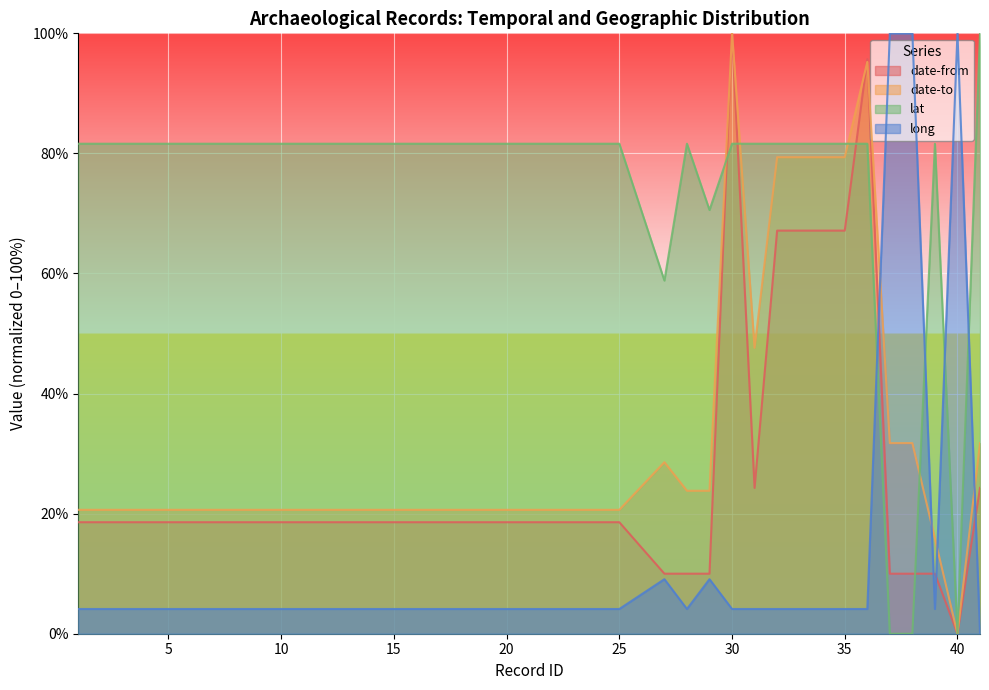

At which category does lat reach its first local peak?

28